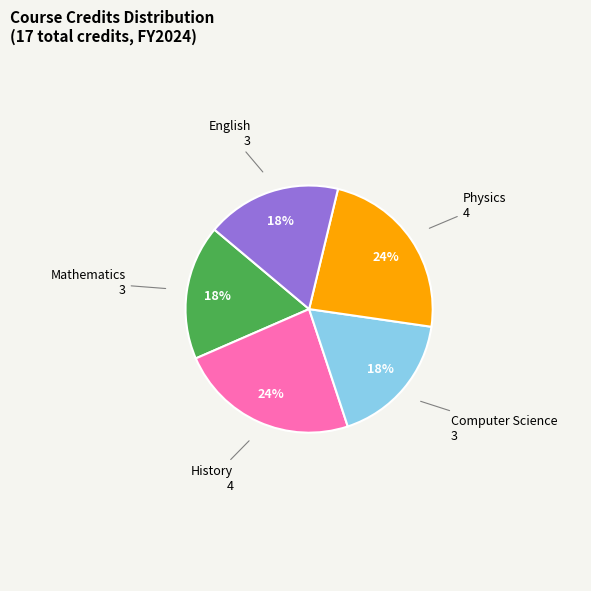

To the nearest percent, what is the average slice percentage?

20%